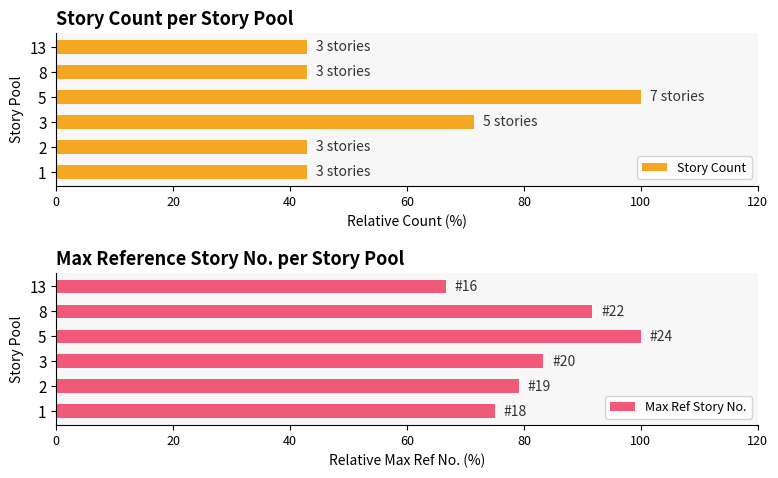

What is the maximum value for Max Ref Story No.?

100.0